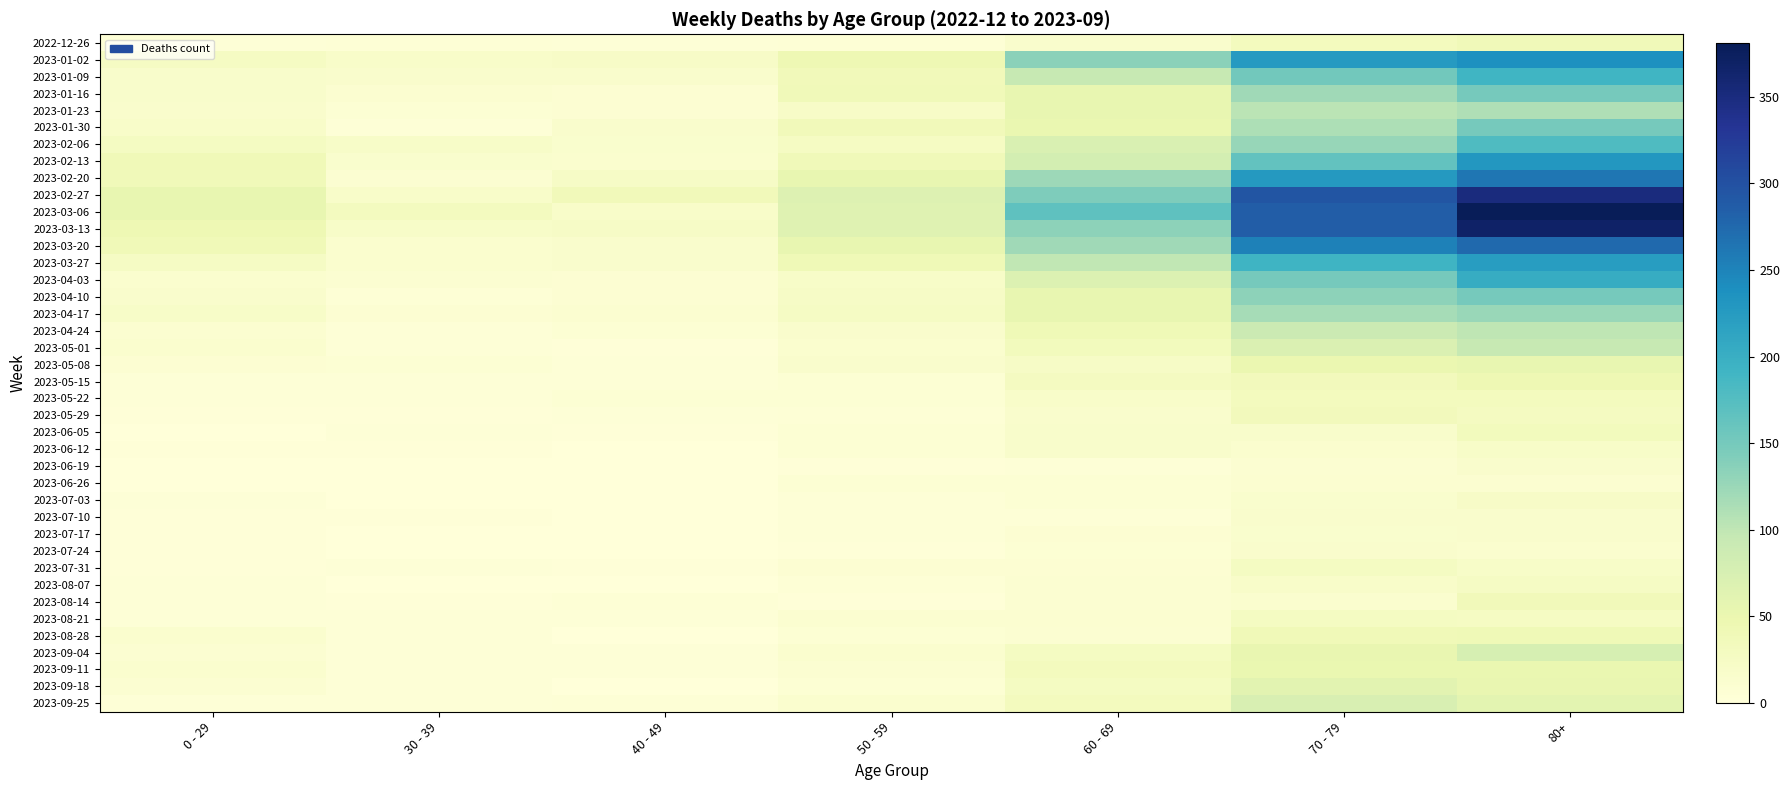

Between 30 - 39 and 40 - 49, which series saw the biggest shift?

2023-02-27